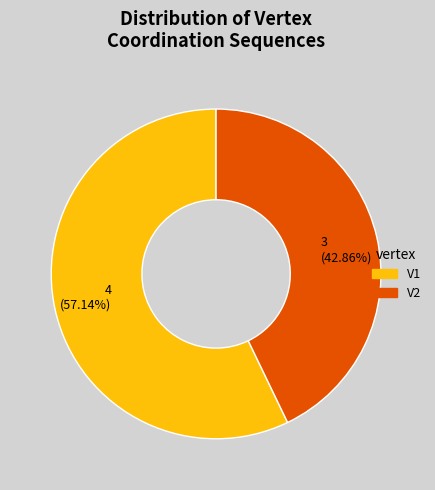

Between V2 and V1, which is larger?

V1